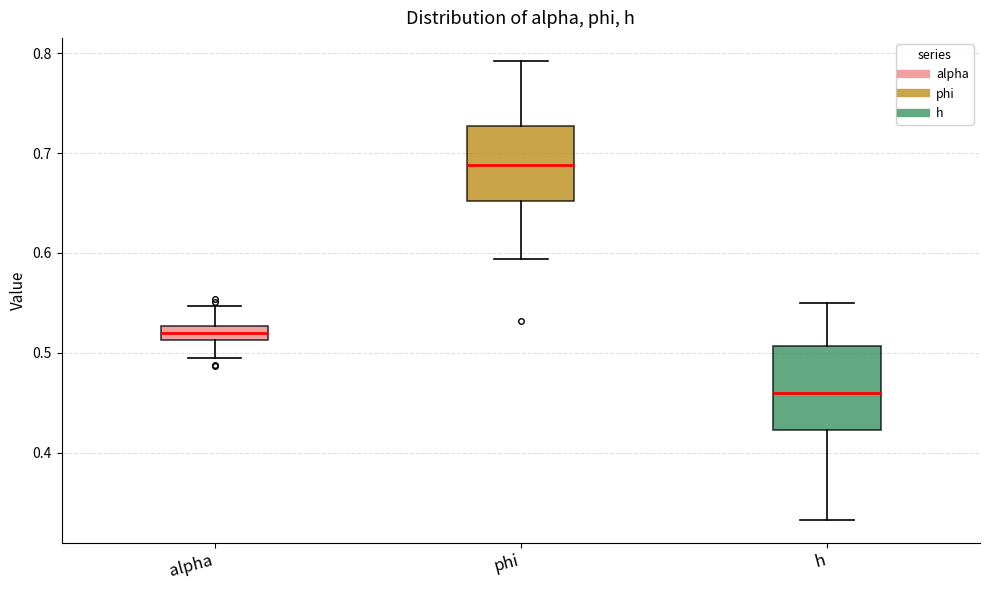

Which box has the lowest median line?

h